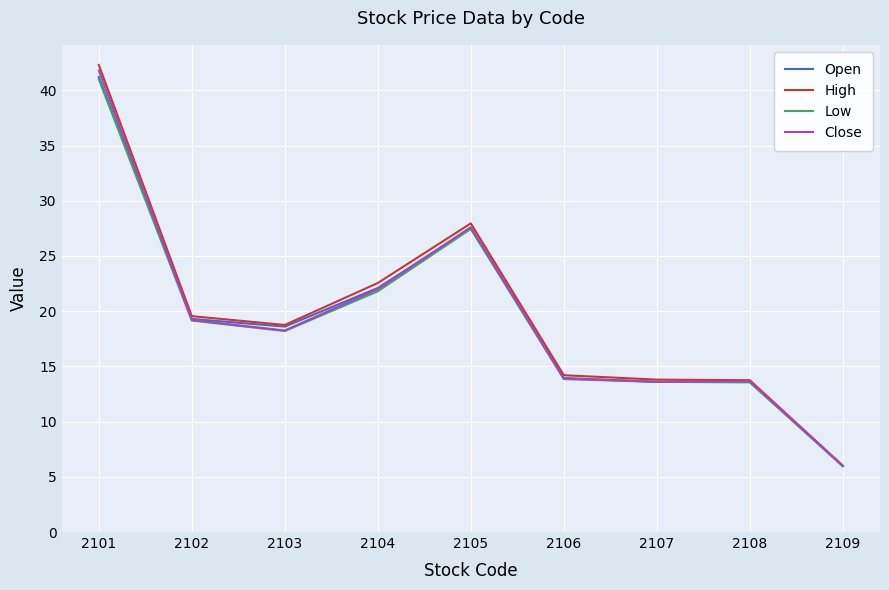

What is the approximate value of Close at 2102?

19.2